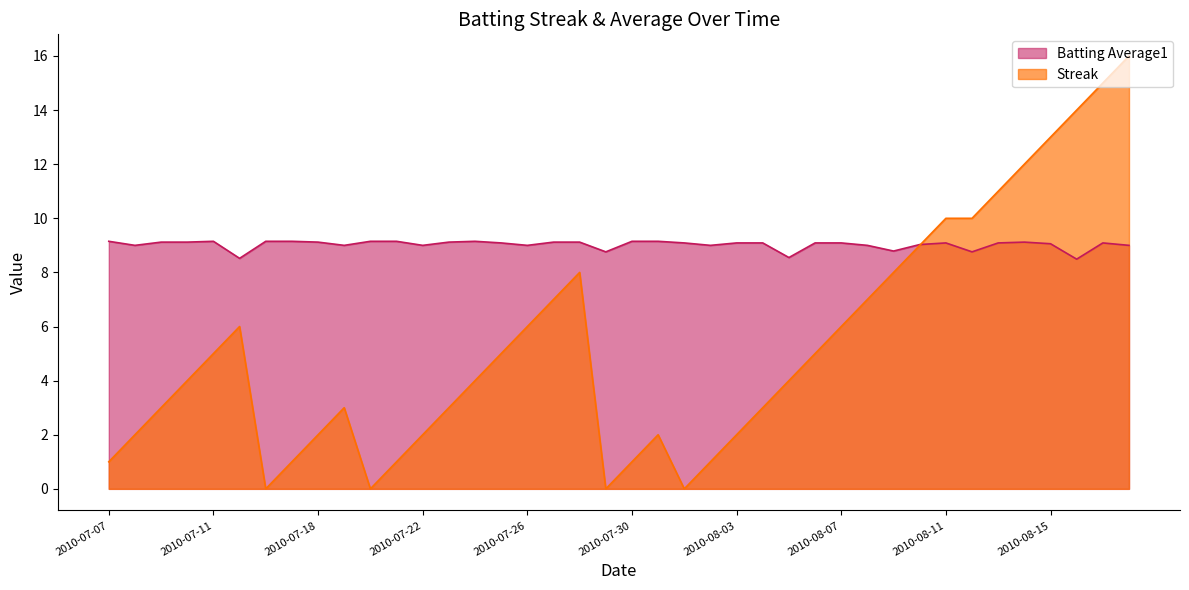

At how many categories does at least one series exceed 15?

1